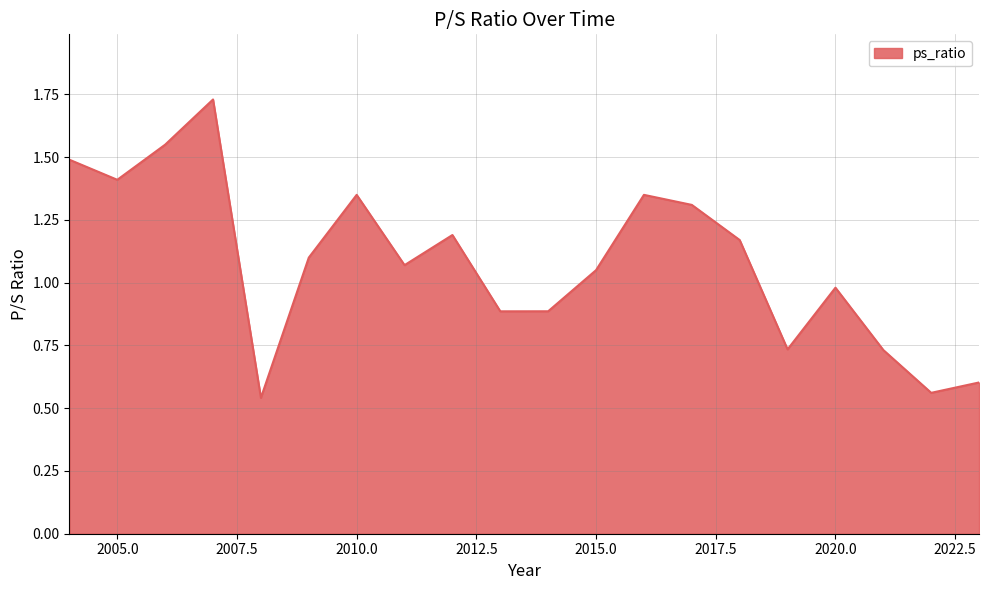

Does the chart have visible grid lines?

Yes